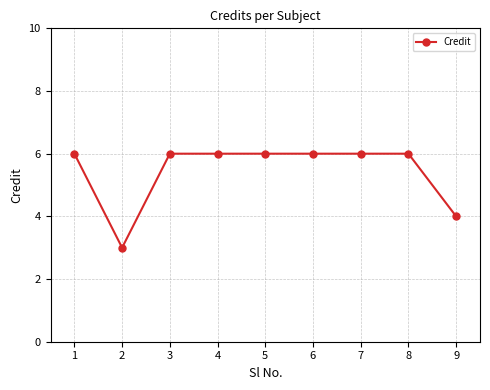

Where is the first local minimum?

2